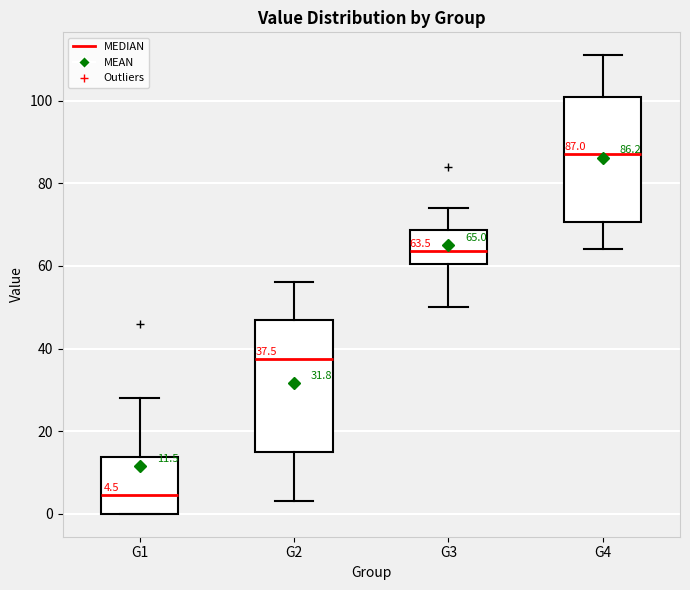

Which box's median line is the lowest?

G1